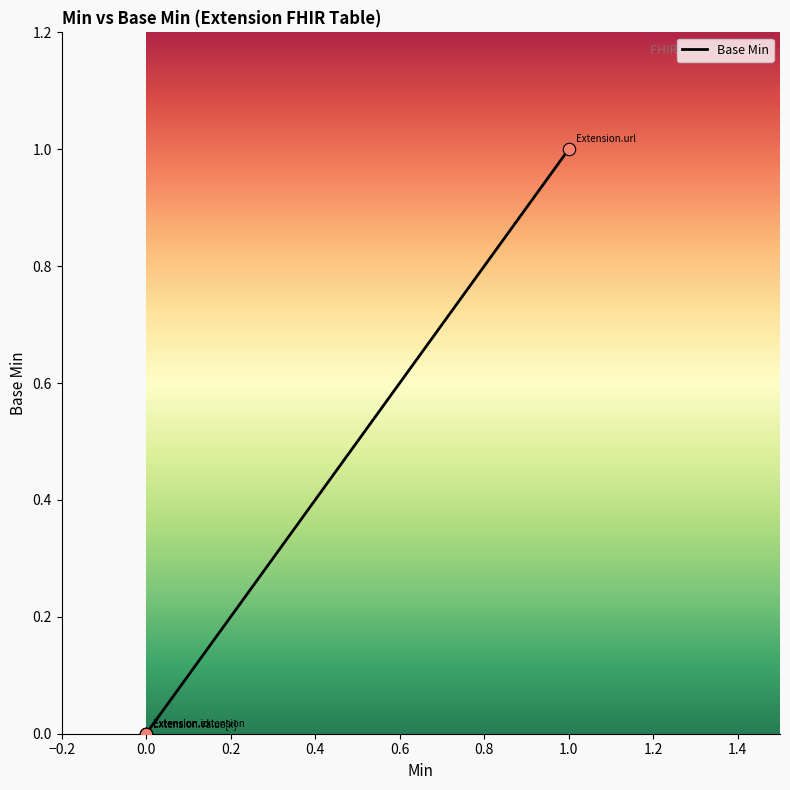

Which has a higher value, Extension.url or Extension.extension?

Extension.url